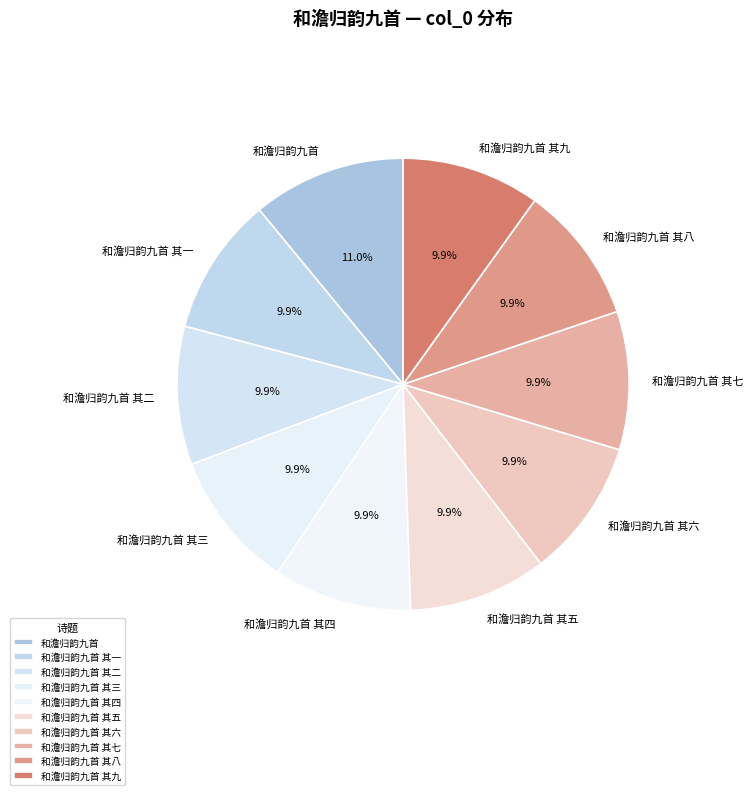

Which category has the biggest portion of the pie?

和澹归韵九首